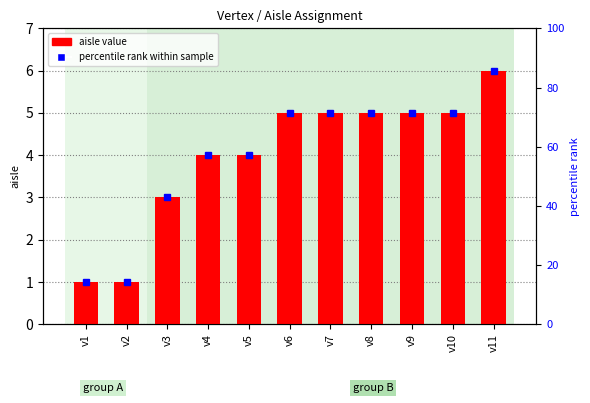

Are the bars grouped side by side (vs. stacked)?

No